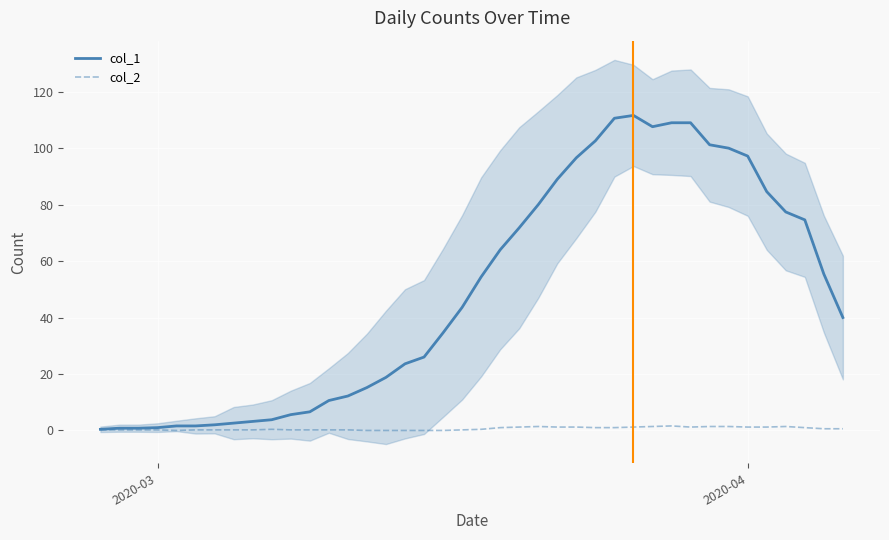

At how many categories does at least one series exceed 30?

22